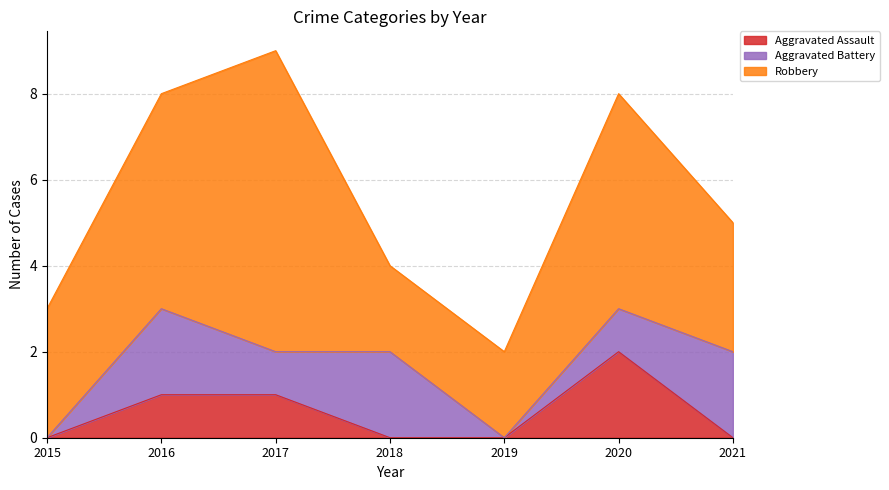

Is the value of Robbery at 2018 greater than the value of Aggravated Battery at 2021?

No